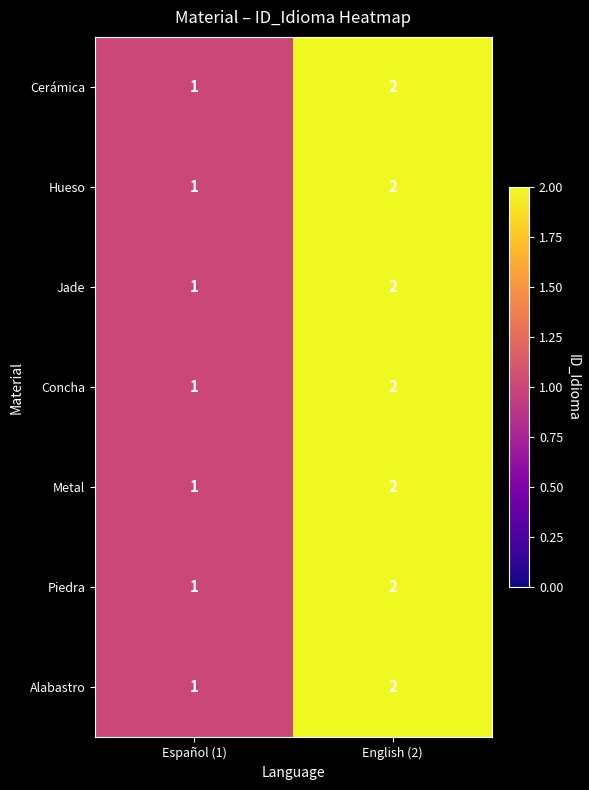

What is the sum of all Hueso values?

3